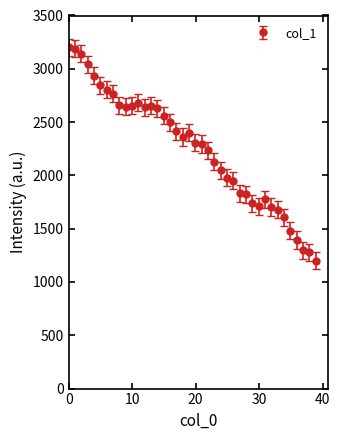

What is the value of the 5th point from the left?

2934.6